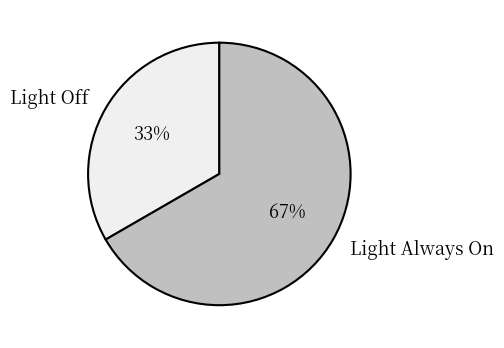

Between Light Always On and Light Off, which is larger?

Light Always On